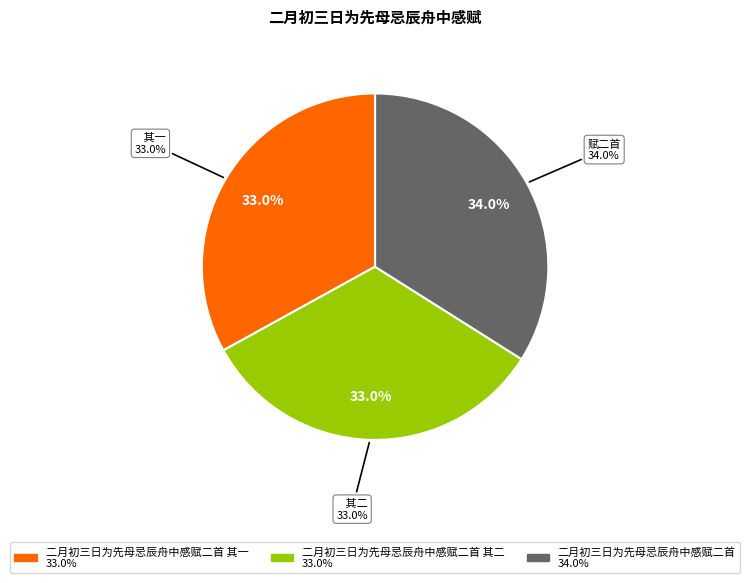

To the nearest percent, what is the combined percentage of 二月初三日为先母忌辰舟中感赋二首 其一 and 二月初三日为先母忌辰舟中感赋二首?

67%